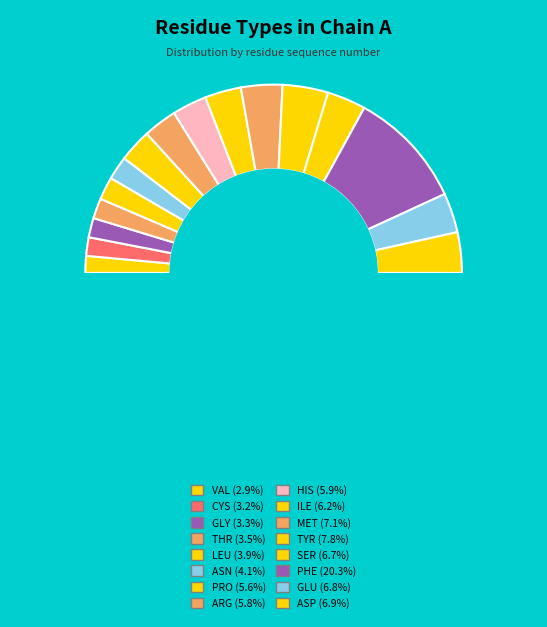

Is it true that CYS is 1% of the pie?

False